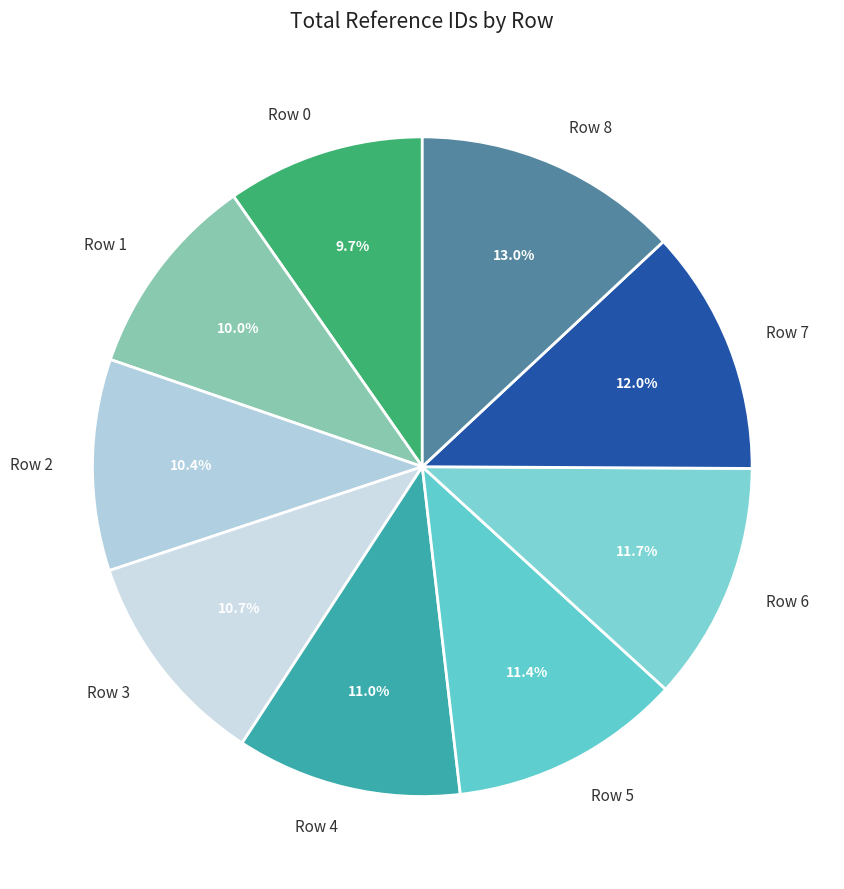

To the nearest percent, what portion does Row 2 represent?

10%